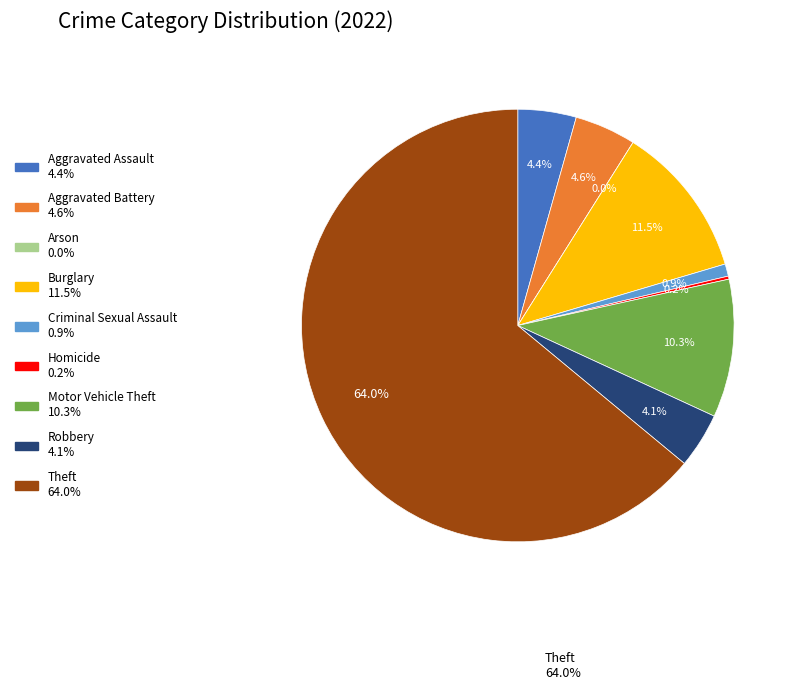

Does Criminal Sexual Assault account for over 50% of the chart?

No